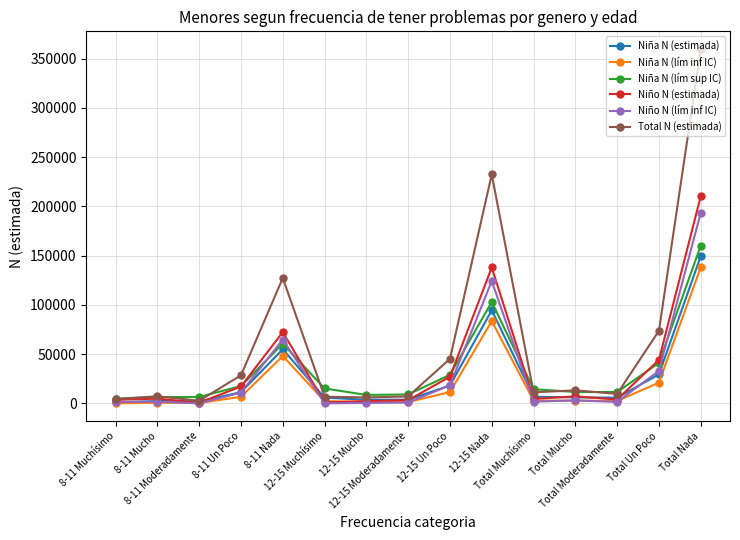

What is the label of the 11th point from the left?

Total Muchísimo